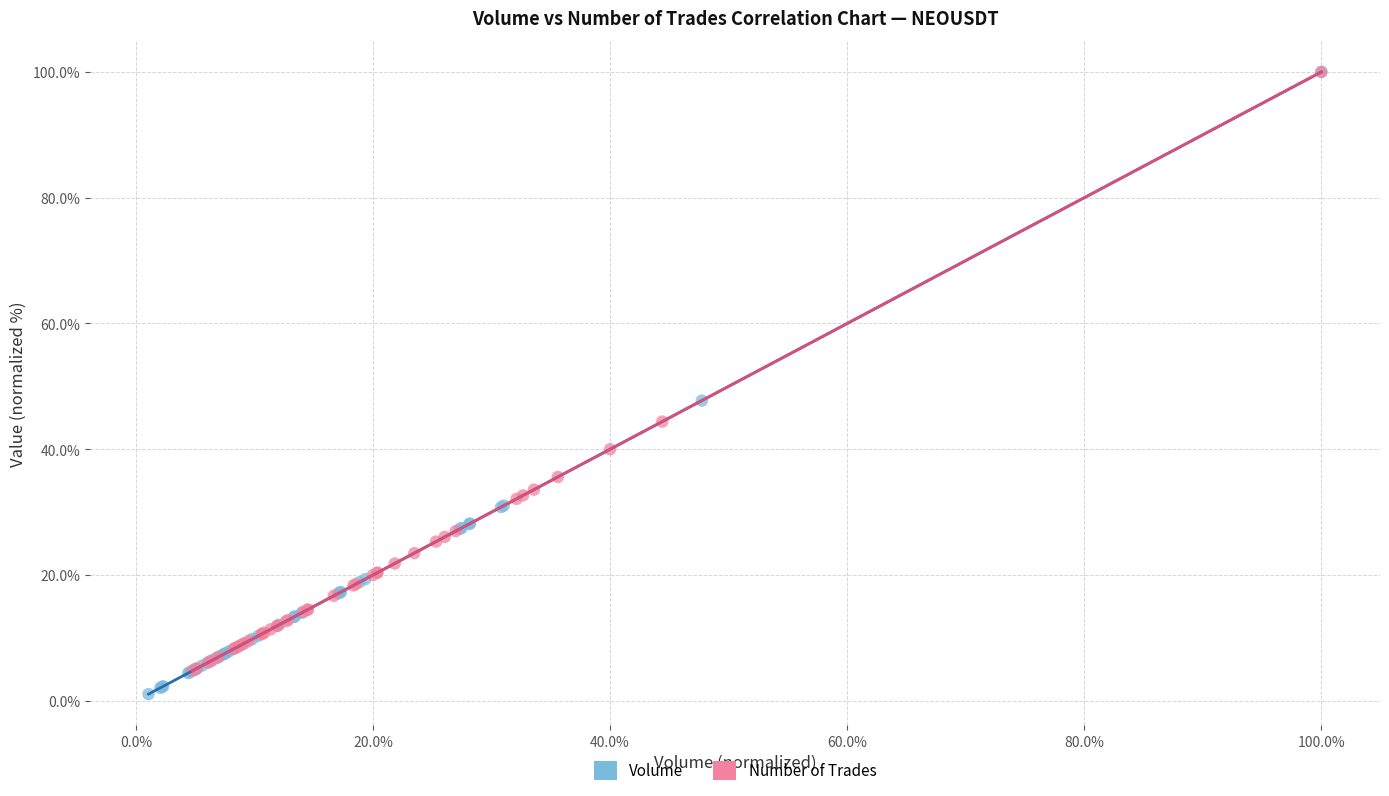

Which series has the widest spread of Y values?

Volume